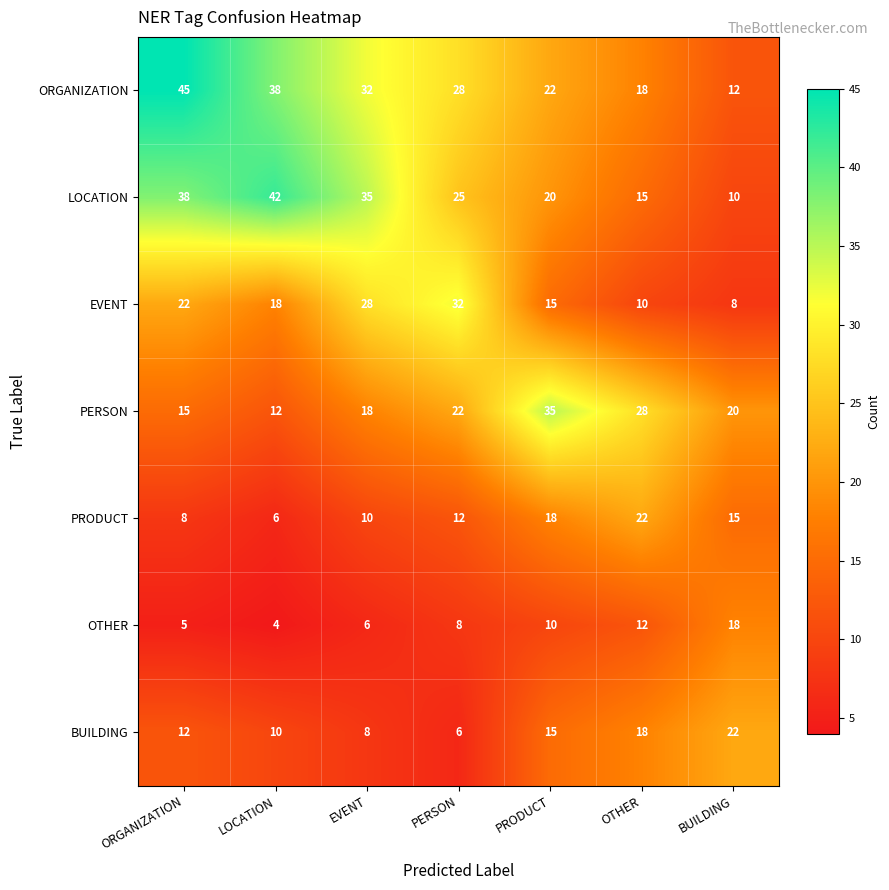

At which category does the chart reach its minimum across all series?

LOCATION